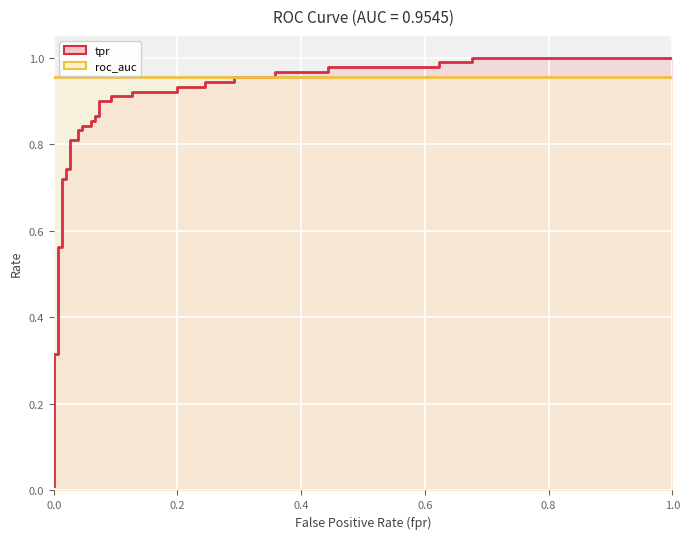

Is the value of tpr at 33 greater than the value of roc_auc at 31?

Yes